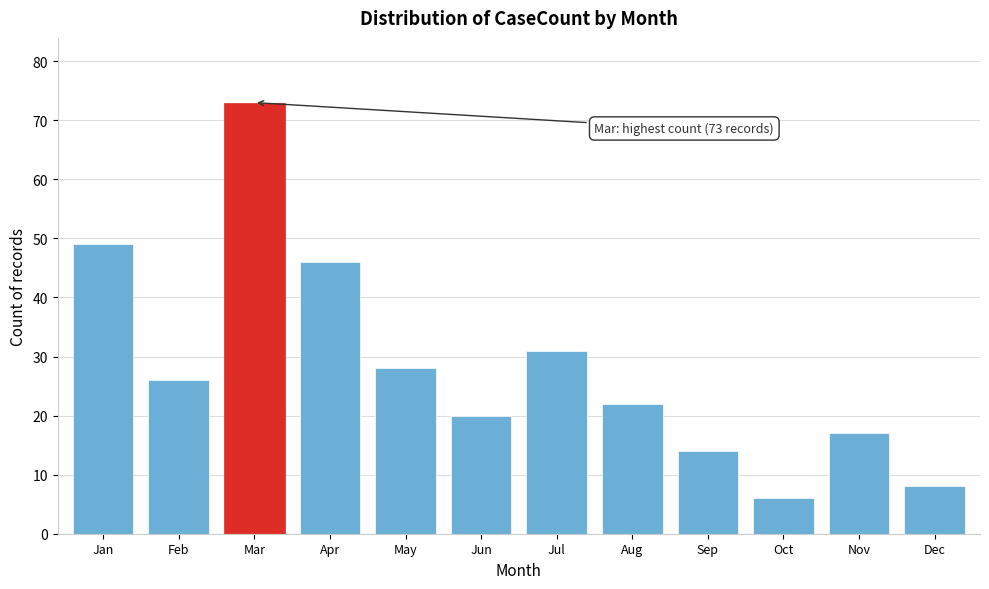

Reading left to right, list all the values displayed in this chart.

Jan=49	Feb=26	Mar=73	Apr=46	May=28	Jun=20	Jul=31	Aug=22	Sep=14	Oct=6	Nov=17	Dec=8